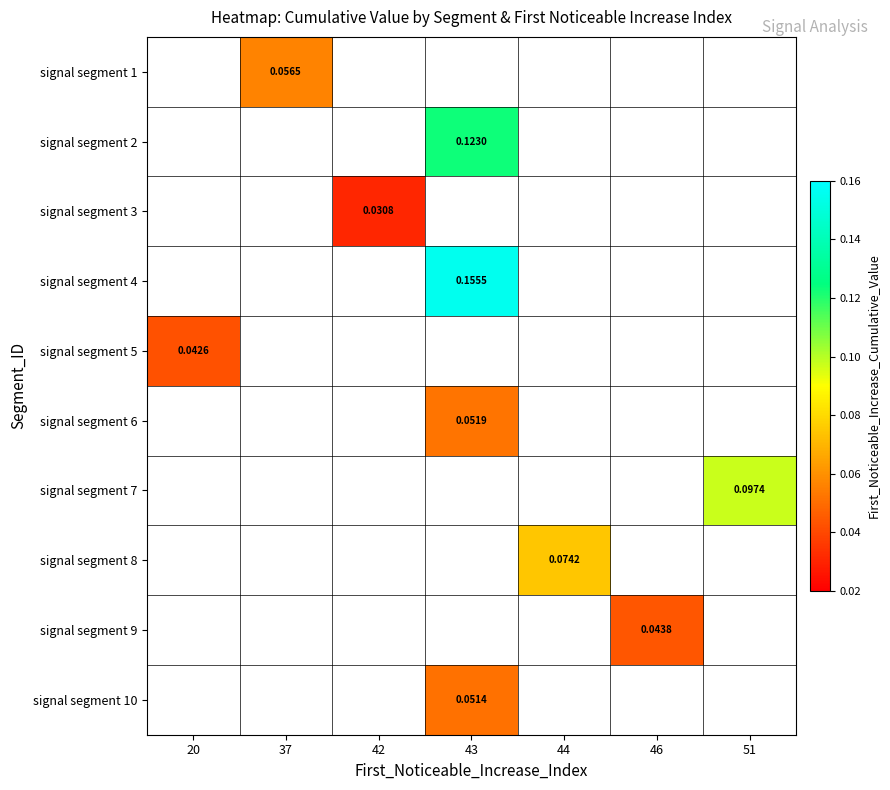

Which category has the lowest value across all series?

42